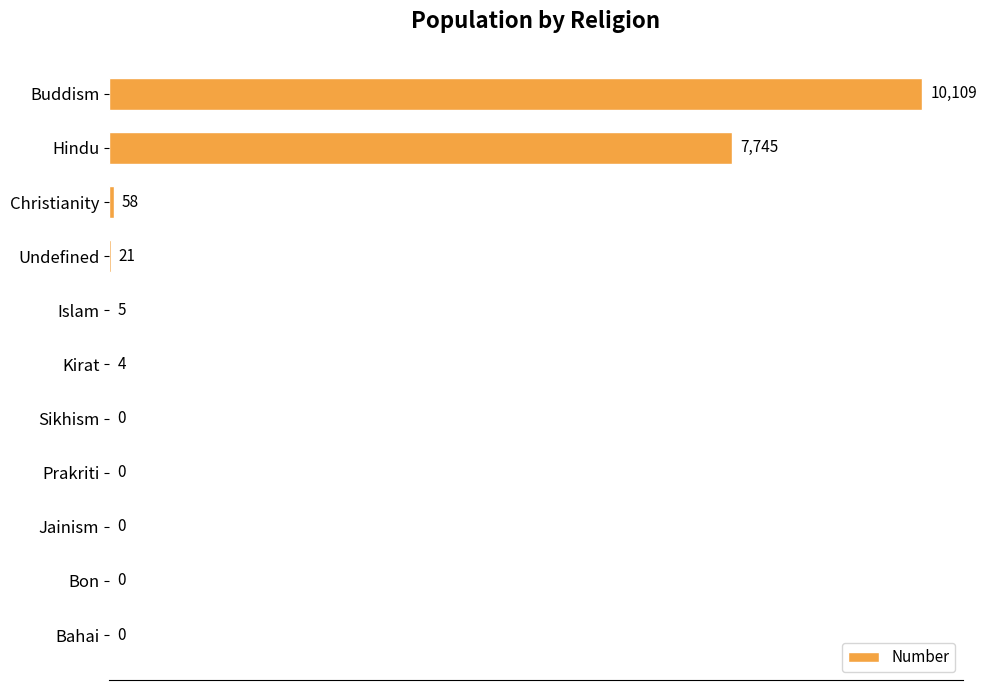

Is it true that the value at Bahai is -4130?

False